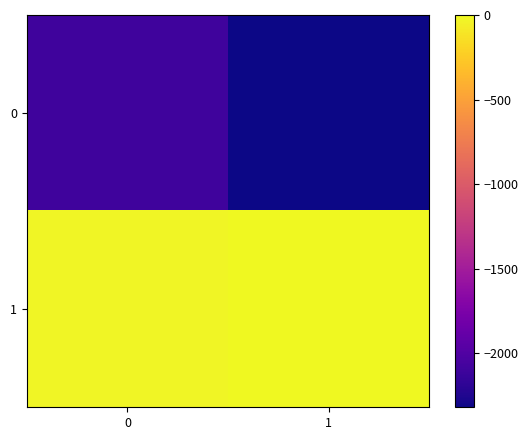

Reading left to right, extract all data points from this chart.

0: 0=-2100	1=-2318
1: 0=-24	1=0